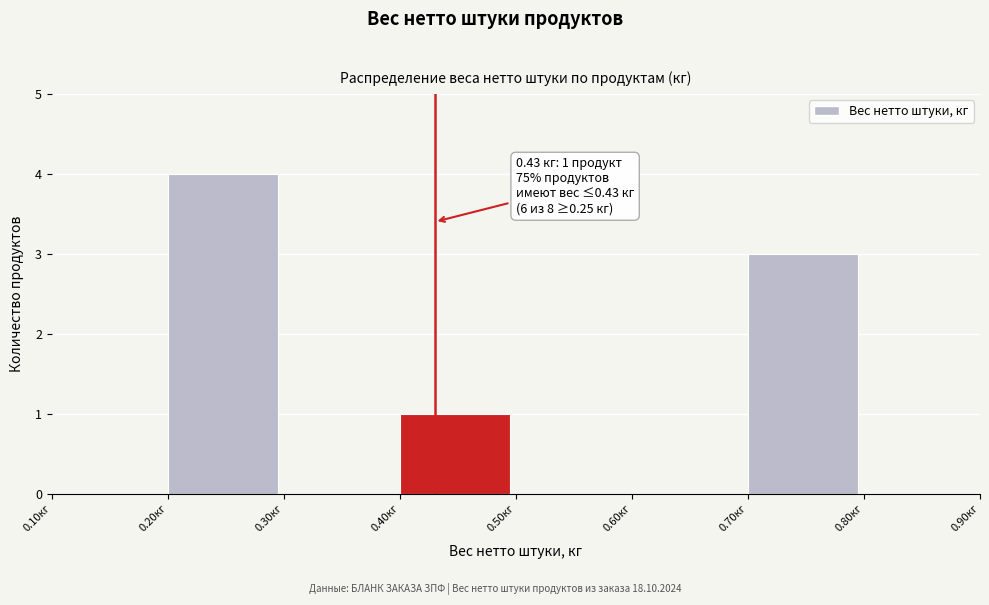

Over which range of the x-axis is the bar tallest?

0.2 to 0.3